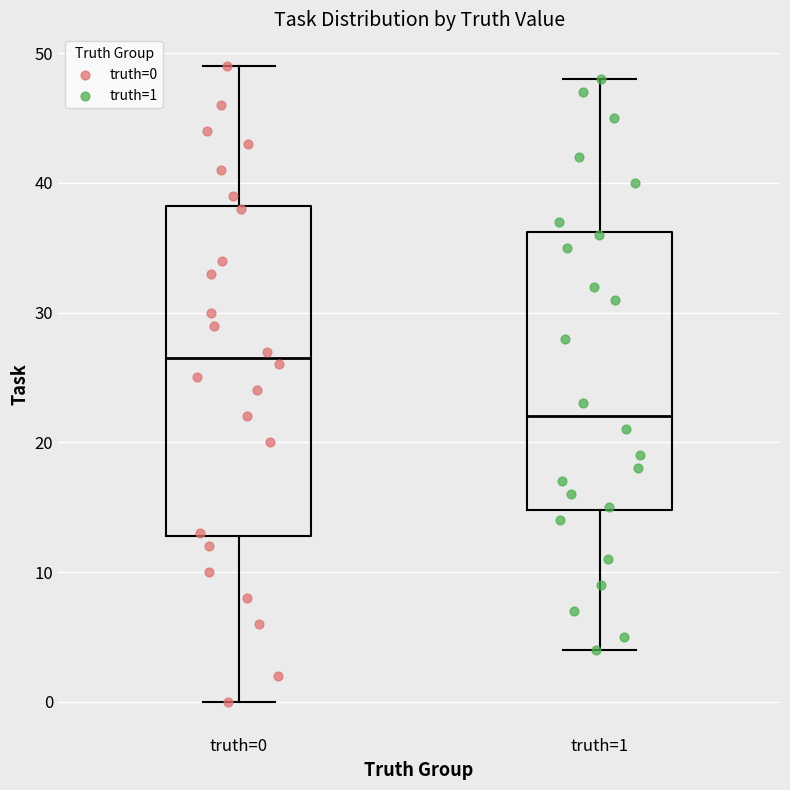

Reading left to right, transcribe this box plot: for each box, give where its median line is, the range the box spans, and where its two whiskers end, as read against the y-axis. The values are not printed on the chart, so give them approximately, as read against the axis.

truth=0: median 27, box 13 to 38, whiskers 0 to 49
truth=1: median 22, box 15 to 36, whiskers 4 to 48